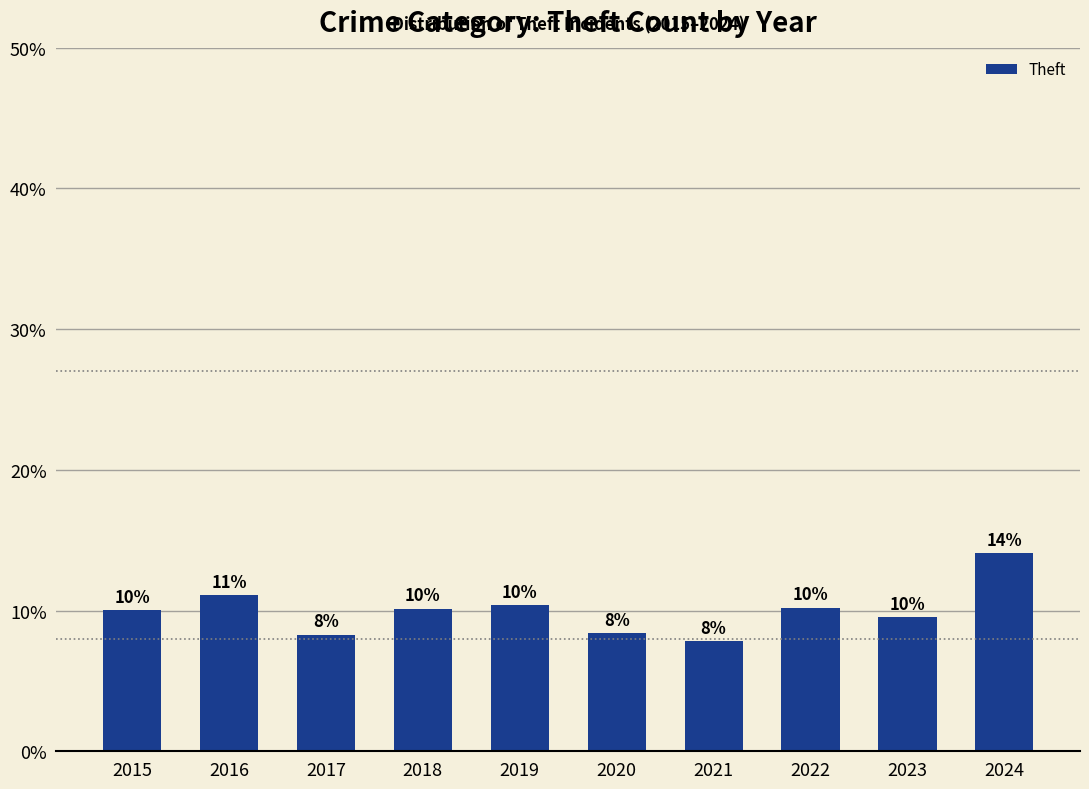

Which has a higher value, 2017 or 2021?

2017